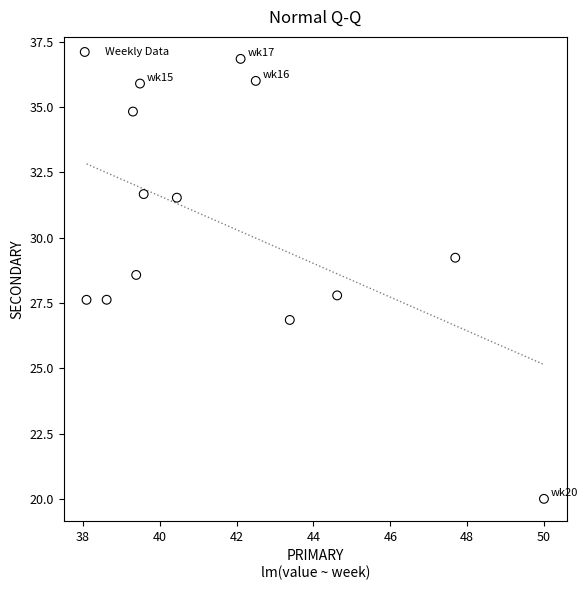

What is the range of X values (max minus min)?

11.9